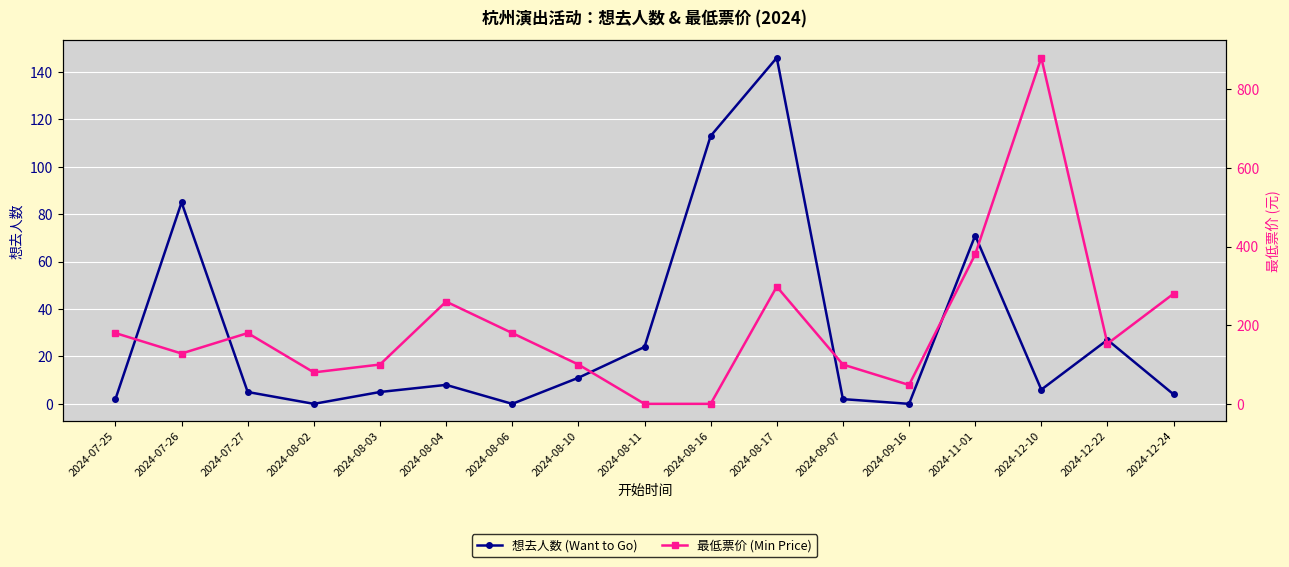

What is the difference between the second highest and minimum values in the 想去人数 (Want to Go) series?

113